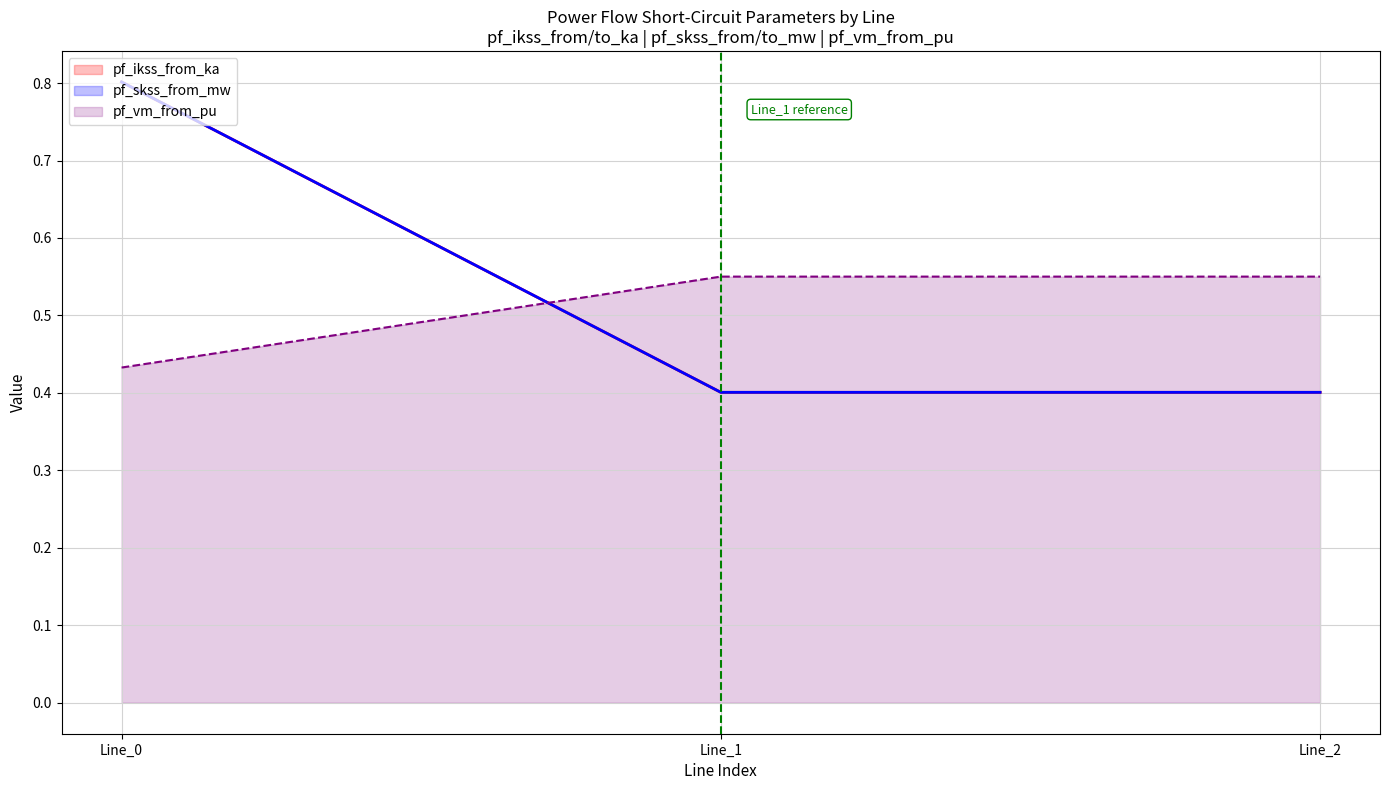

Which has a higher value, Line_0 or Line_1?

Line_0